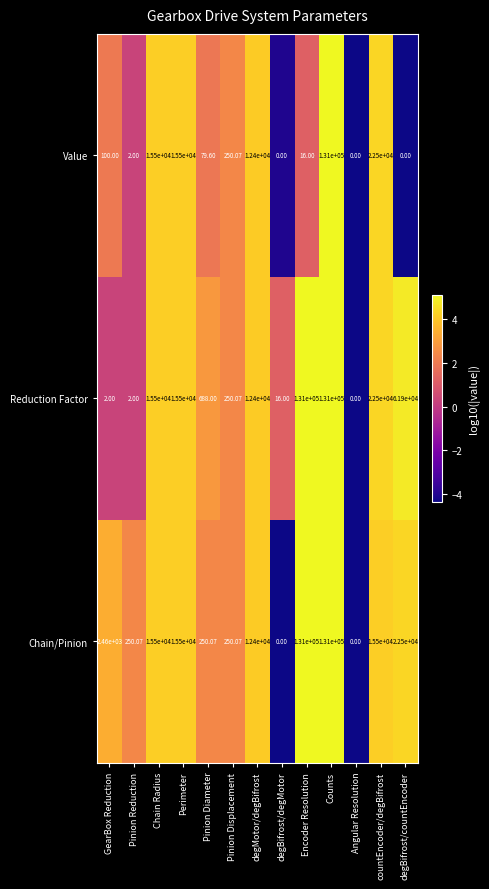

Between degBifrost/degMotor and Encoder Resolution, which series saw the biggest shift?

Chain/Pinion